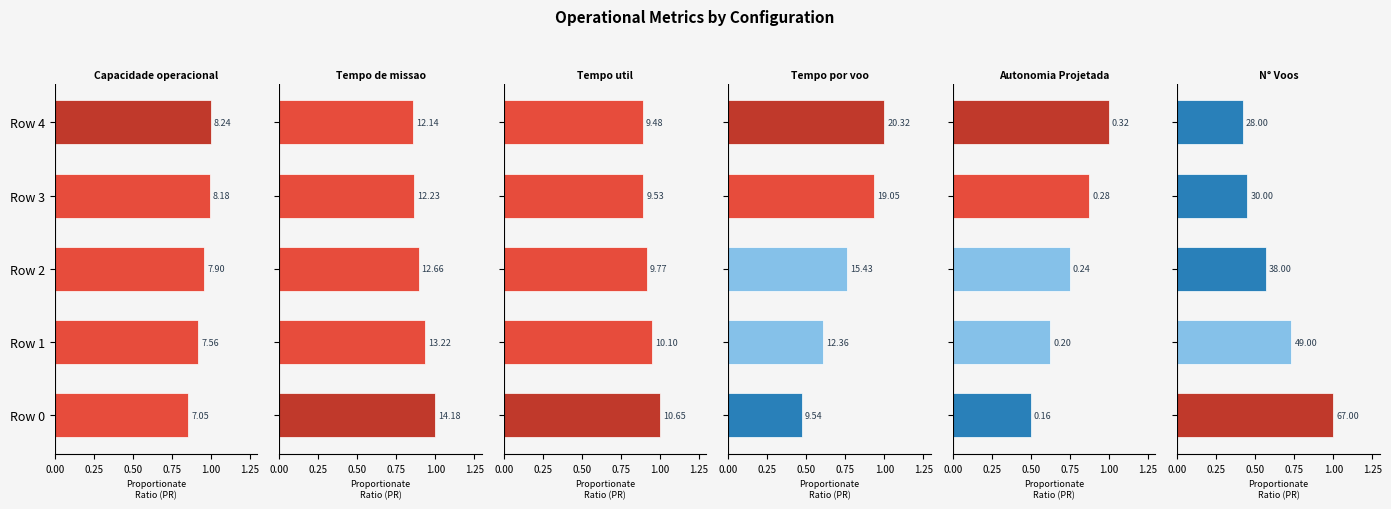

The Capacidade operacional [ha/h] series shows 1.0 at Row 4. True or false?

True